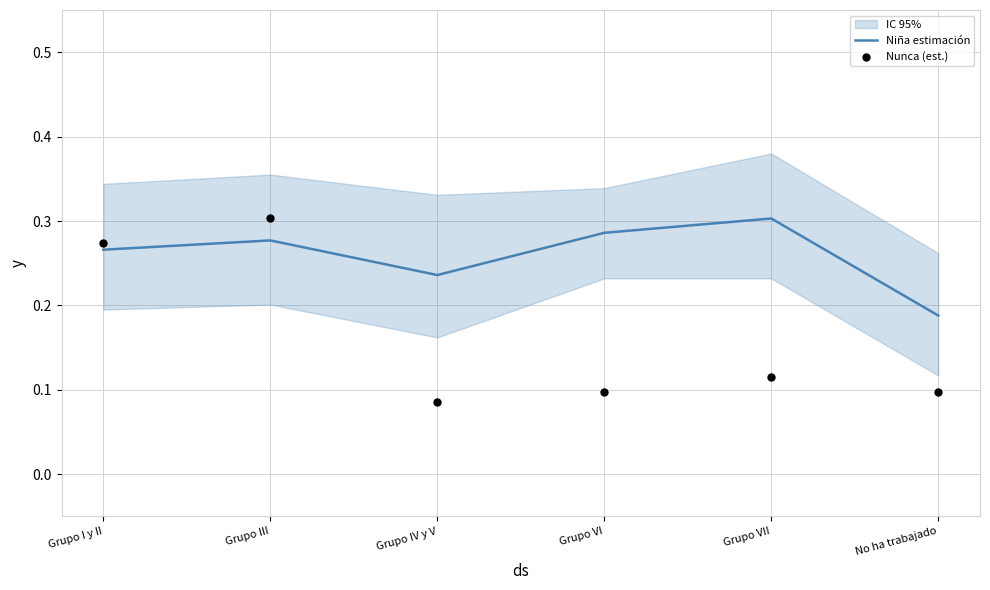

Which series contains the highest Y value?

Nunca (est.)